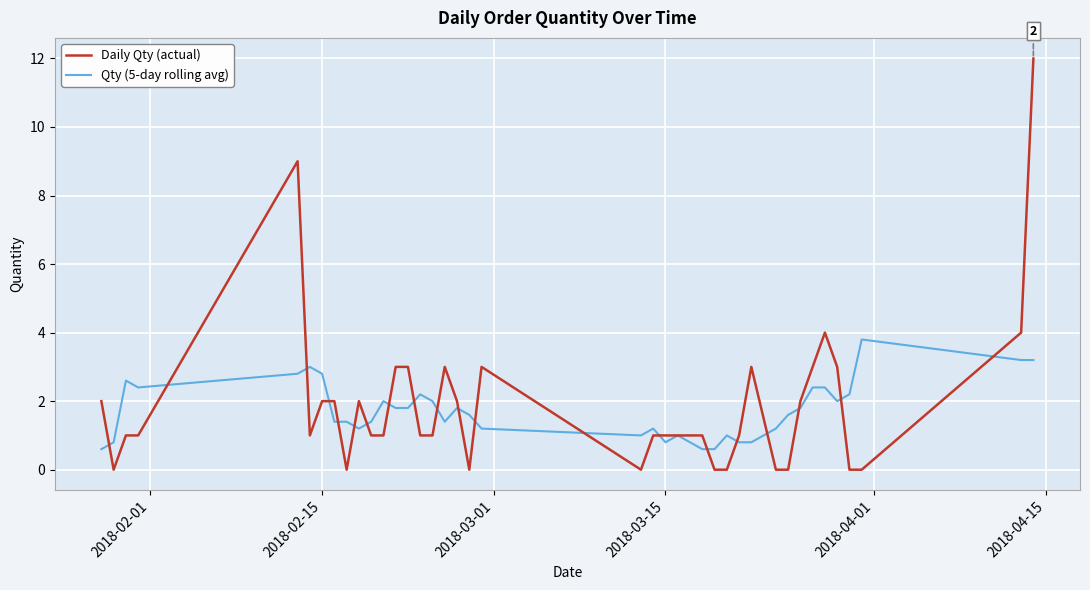

What is the lowest value of the Qty (5-day rolling avg) series?

0.6